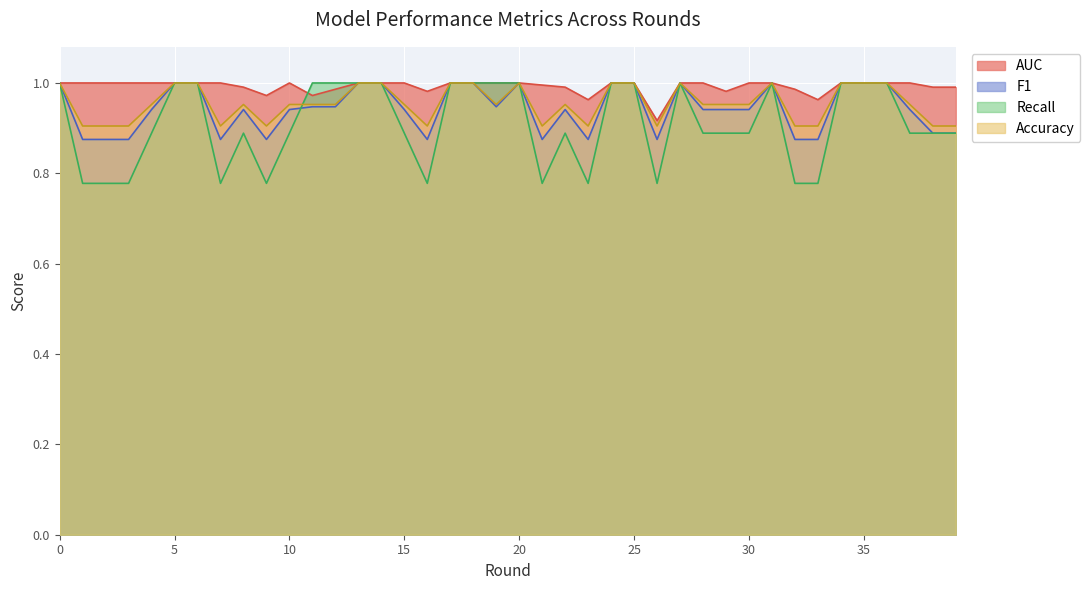

What is the sum of all AUC values?

39.7